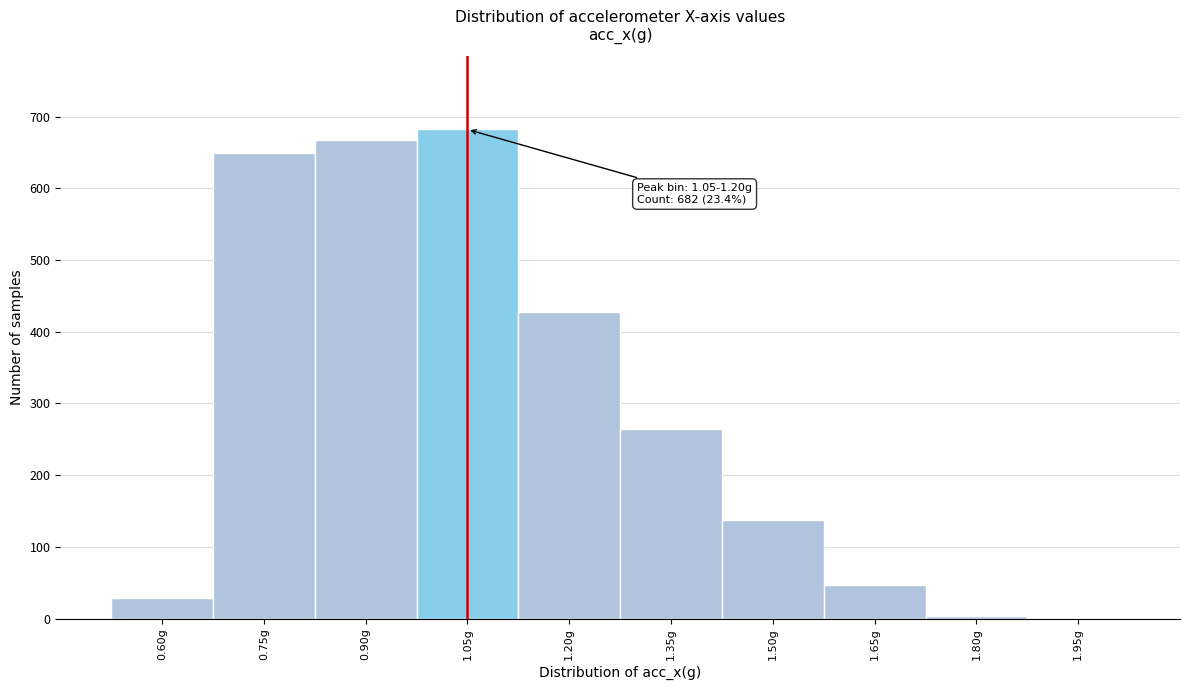

The value at 0.90g is 190. True or false?

False